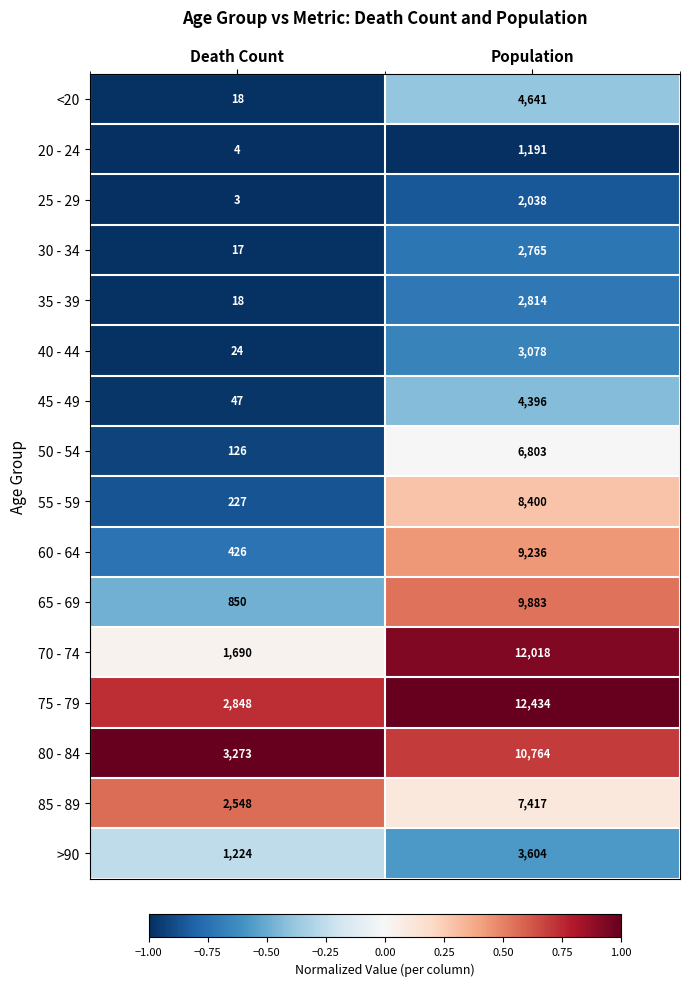

What is the lowest value of the 70 - 74 series?

1690